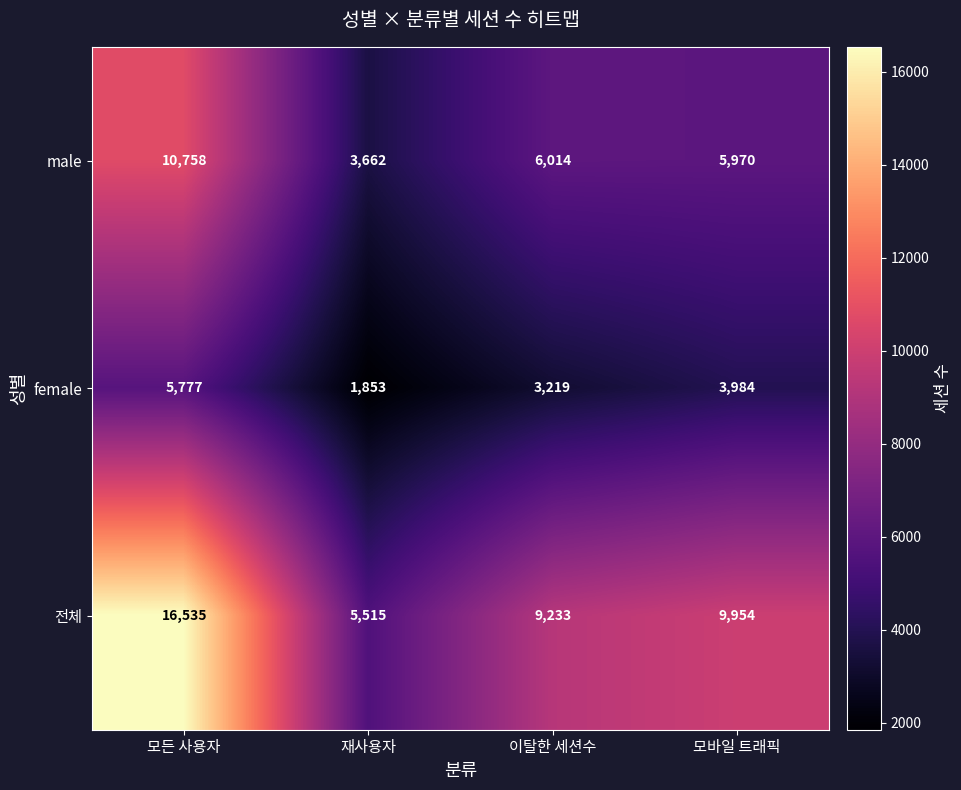

Rank the series by their average value, from lowest to highest.

female, male, 전체